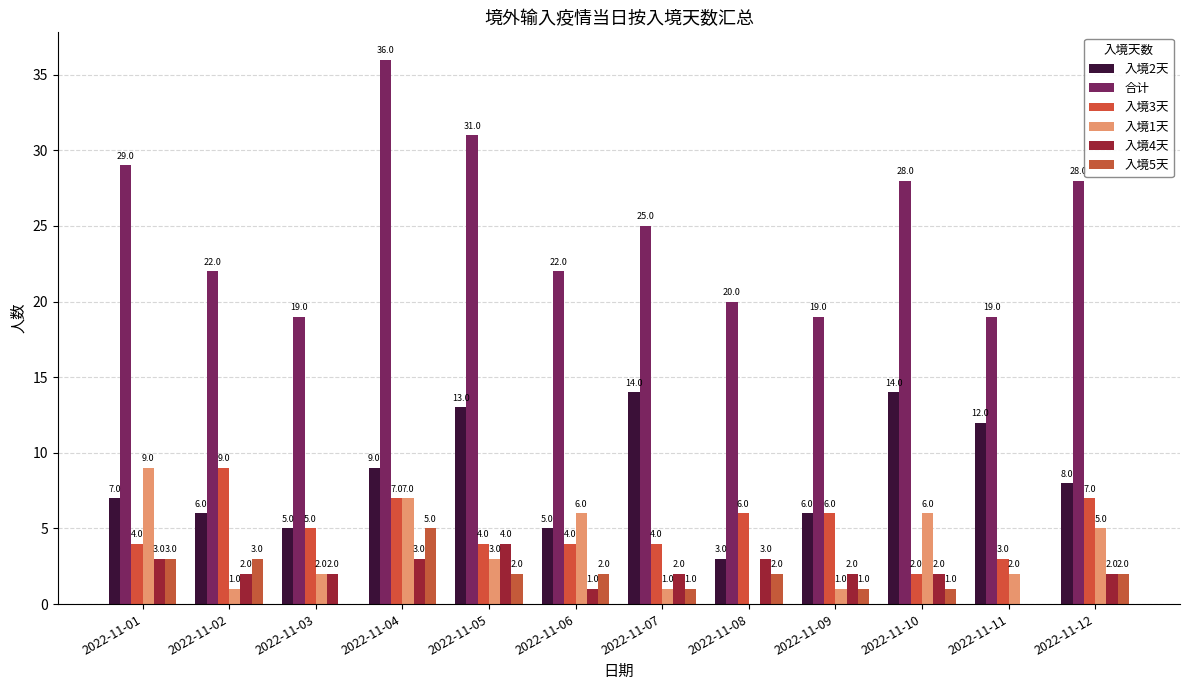

What is the sum of the 入境4天 values at 2022-11-09 and 2022-11-10?

4